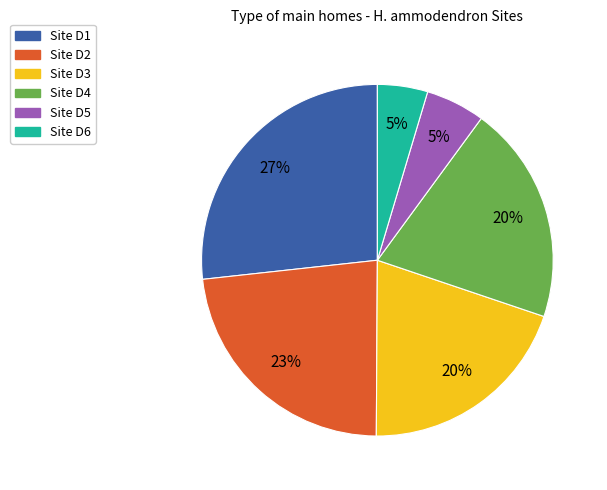

How many segments does this pie chart have?

6